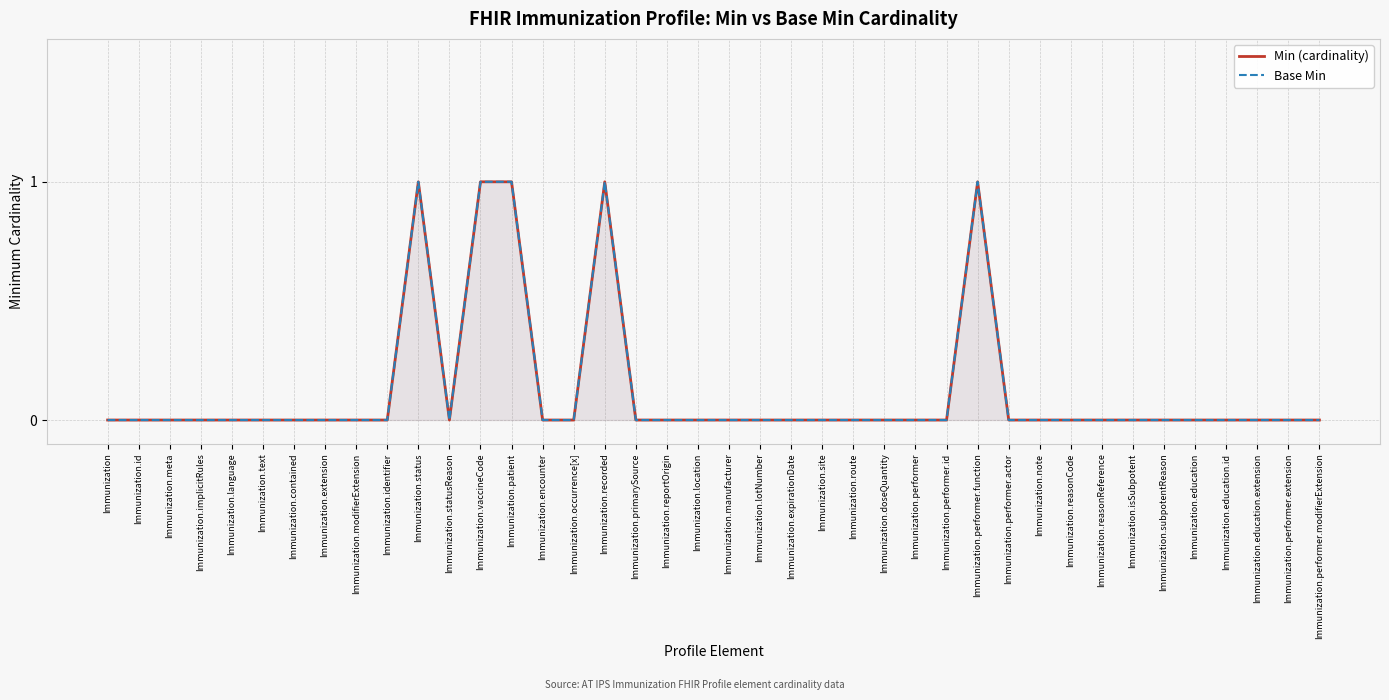

What are all the series names shown in the legend?

Min (cardinality), Base Min